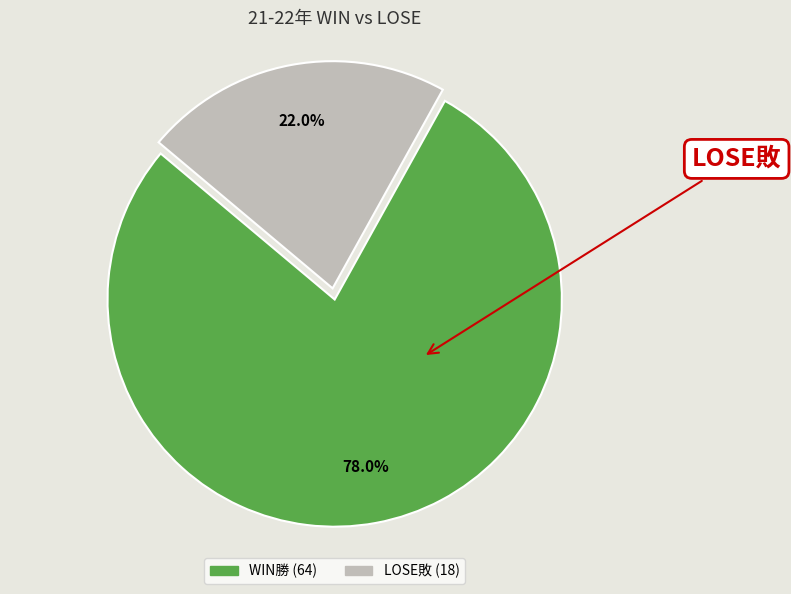

Is there a majority slice in this chart?

Yes